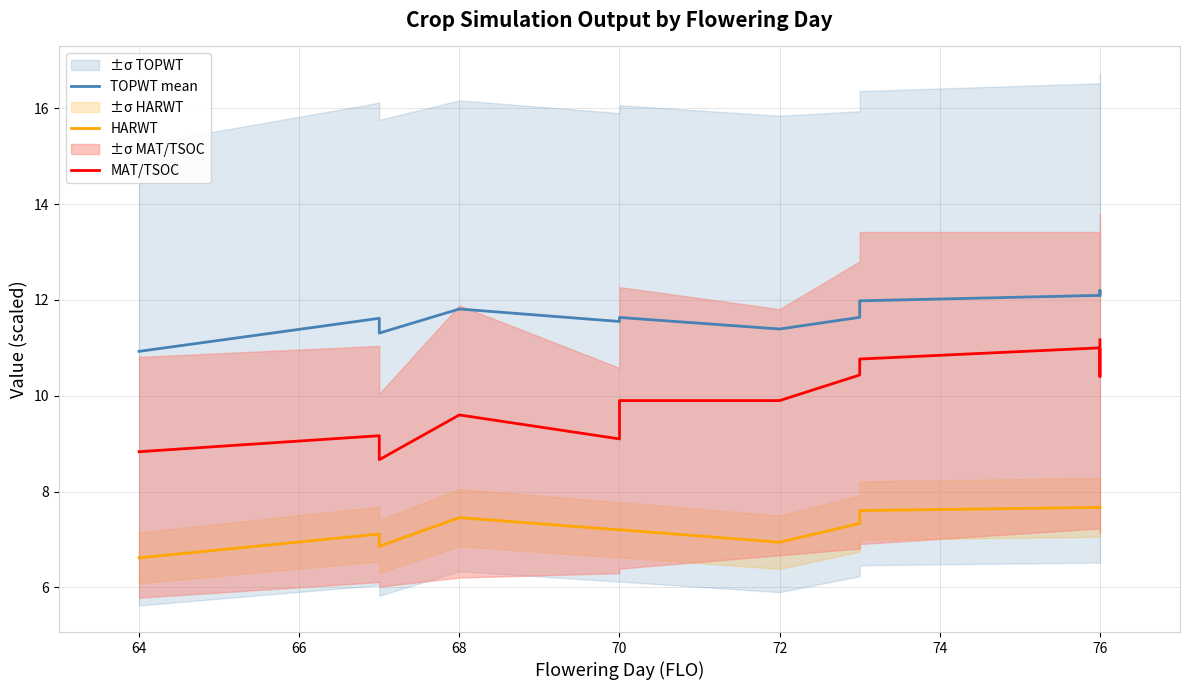

At how many categories does at least one series exceed 7?

14